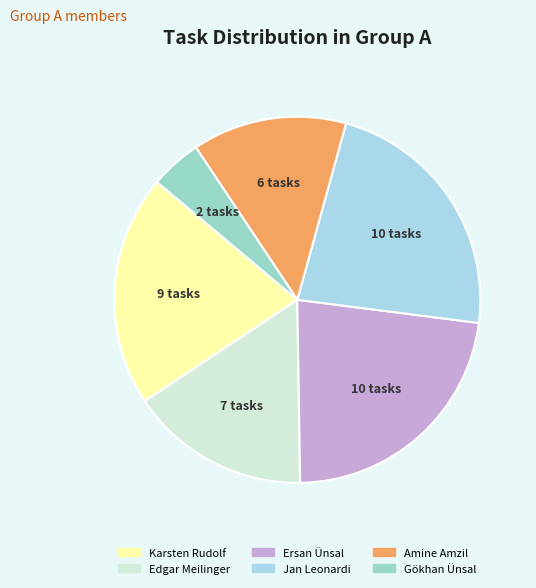

Which has a higher value, Edgar Meilinger or Amine Amzil?

Edgar Meilinger